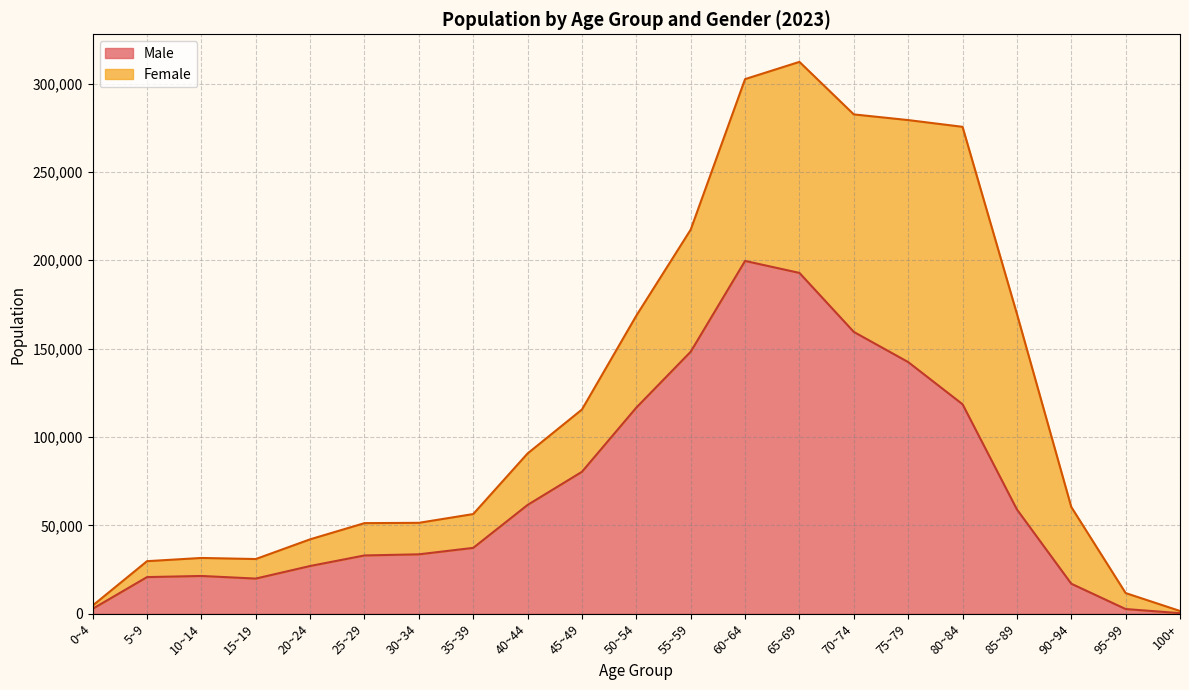

List the labels in order of value, smallest first.

100+, 95~99, 0~4, 90~94, 15~19, 5~9, 10~14, 20~24, 25~29, 30~34, 35~39, 85~89, 40~44, 45~49, 50~54, 80~84, 75~79, 55~59, 70~74, 65~69, 60~64